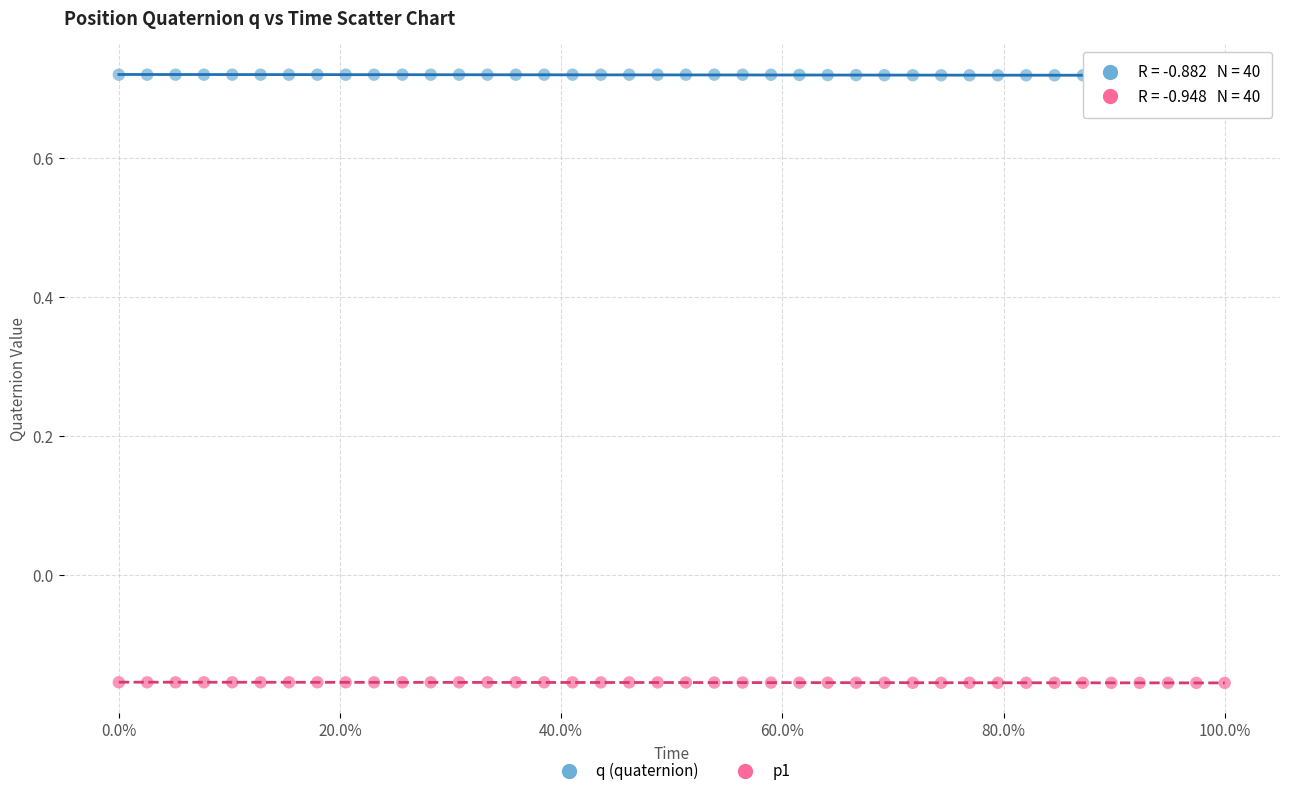

What are all the series names shown in the legend?

q (quaternion), p1